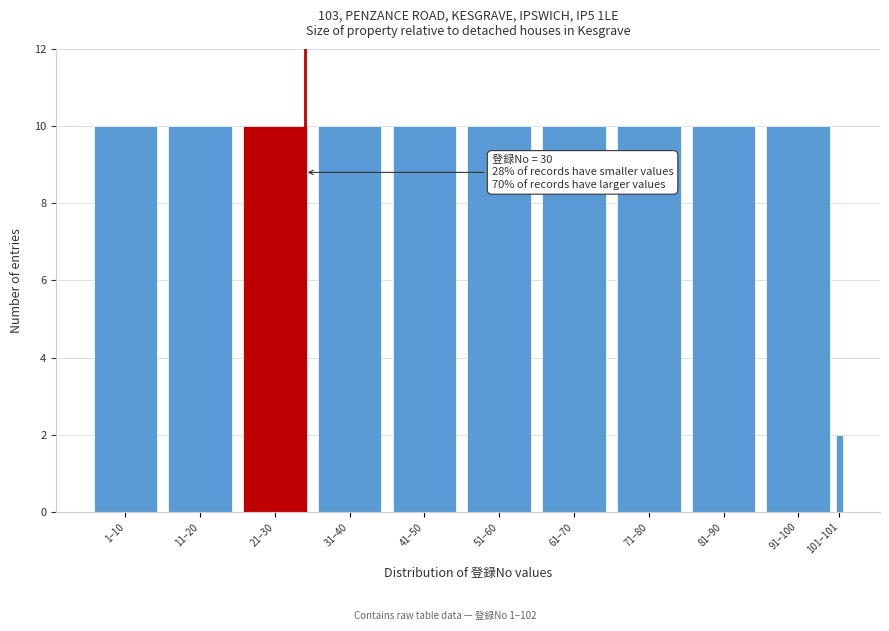

Reading left to right, extract all data points from this chart.

10	10	10	10	10	10	10	10	10	10	2